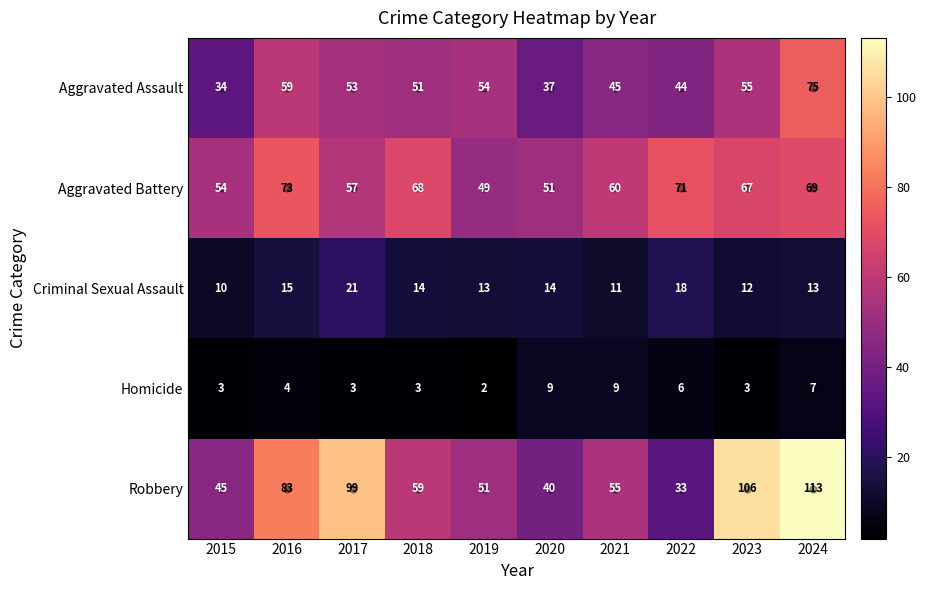

At 2017, list the series in order from smallest to largest.

Homicide, Criminal Sexual Assault, Aggravated Assault, Aggravated Battery, Robbery